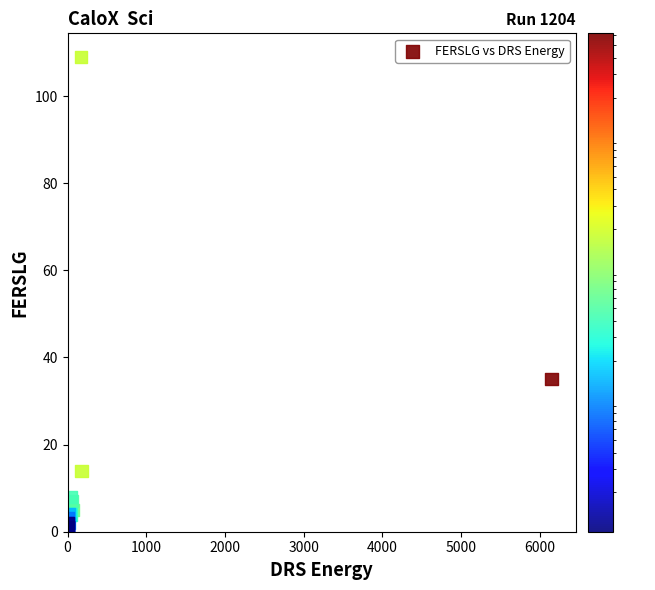

What Y value in the scatter plot is closest to 55?

35